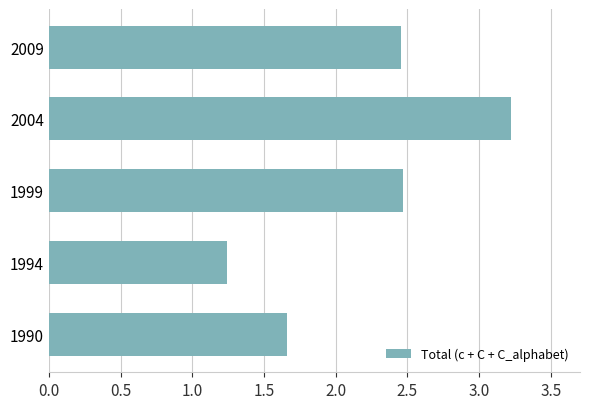

What is the difference between the second highest and second lowest values?

0.8